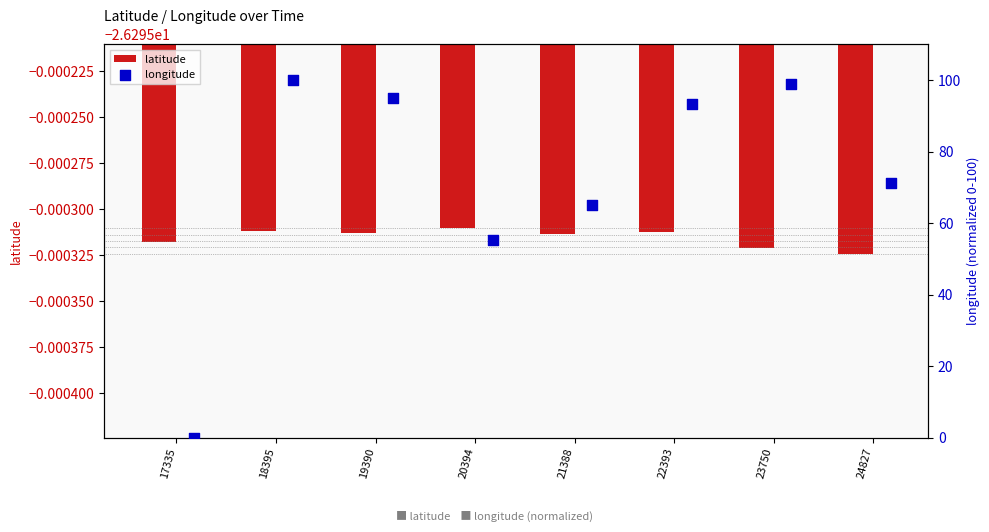

Which series has the widest spread of Y values?

longitude